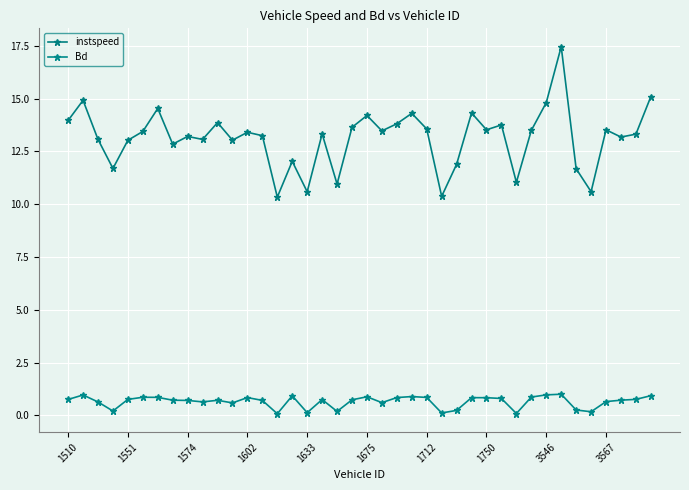

Reading left to right, transcribe all the data shown in this chart.

instspeed: 14.0	14.9	13.1	11.7	13.0	13.4	14.5	12.8	13.2	13.1	13.9	13.0	13.4	13.2	10.3	12.0	10.6	13.3	11.0	13.6	14.2	13.5	13.8	14.3	13.6	10.4	11.9	14.3	13.5	13.8	11.0	13.5	14.8	17.5	11.7	10.6	13.5	13.2	13.3	15.1
Bd: 0.8	1.0	0.6	0.2	0.8	0.9	0.9	0.7	0.7	0.6	0.7	0.6	0.8	0.7	0.1	0.9	0.1	0.7	0.2	0.7	0.9	0.6	0.8	0.9	0.8	0.1	0.2	0.8	0.8	0.8	0.1	0.9	1.0	1.0	0.3	0.2	0.6	0.7	0.8	0.9